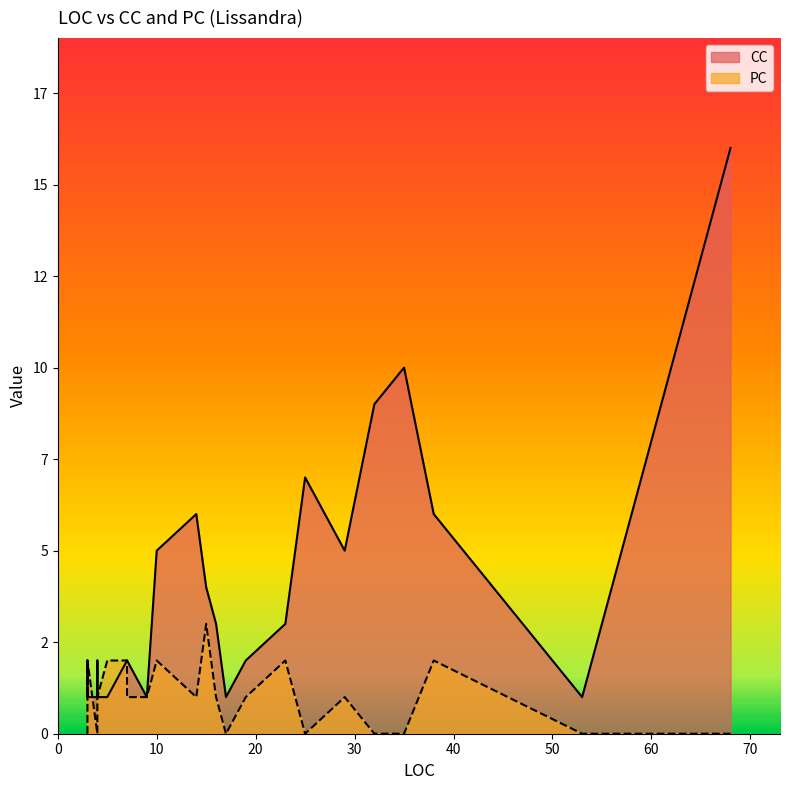

At which category does the chart reach its peak across all series?

68